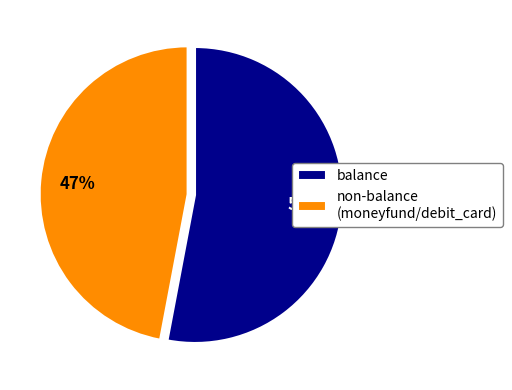

How many slices are in this pie chart?

2